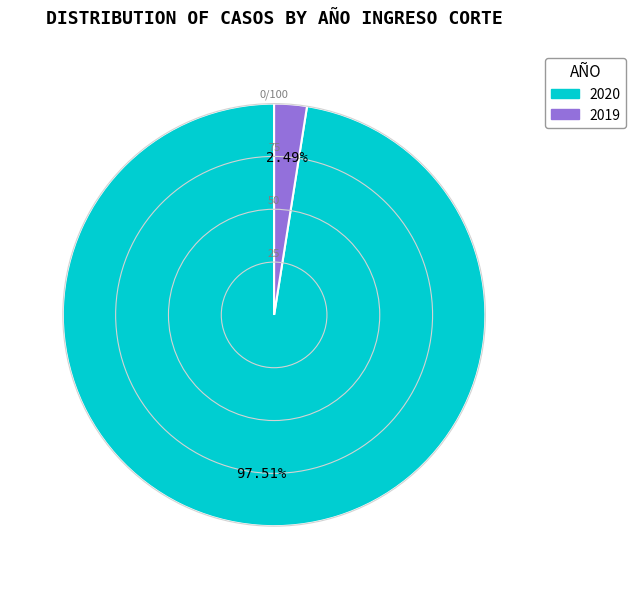

Does 2020 account for over 50% of the chart?

Yes